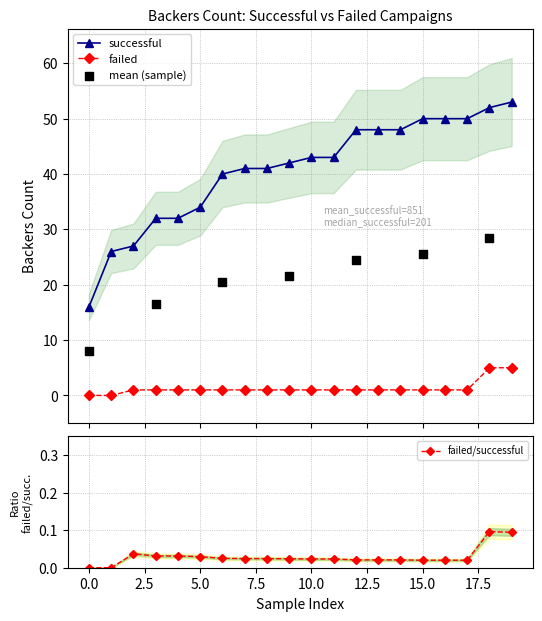

At how many categories does at least one series exceed 32?

15